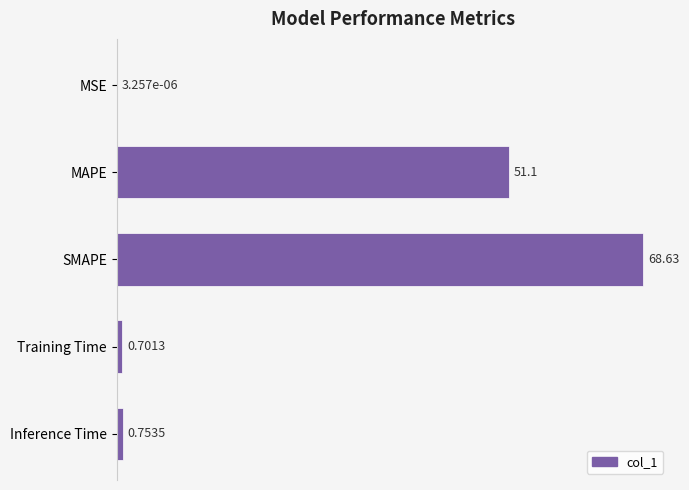

Which label corresponds to the largest value in the chart?

SMAPE